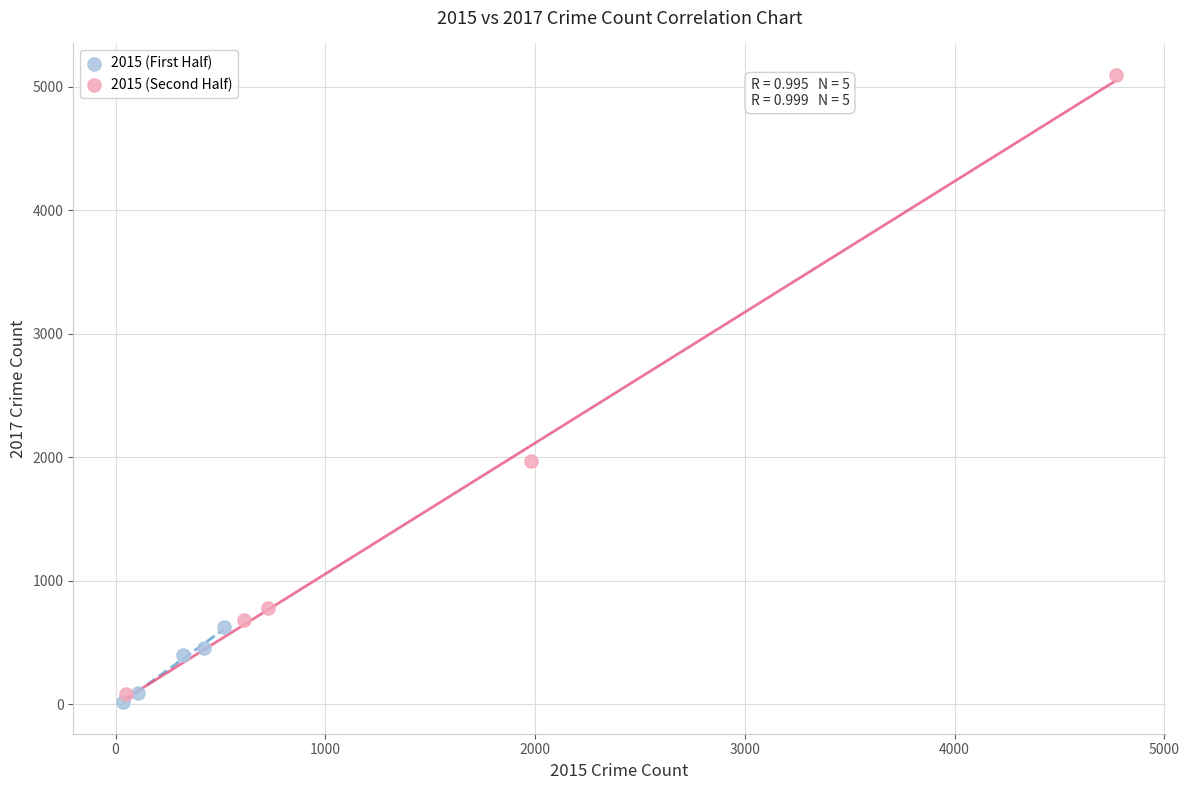

Which series contains the highest Y value?

2015 (Second Half)